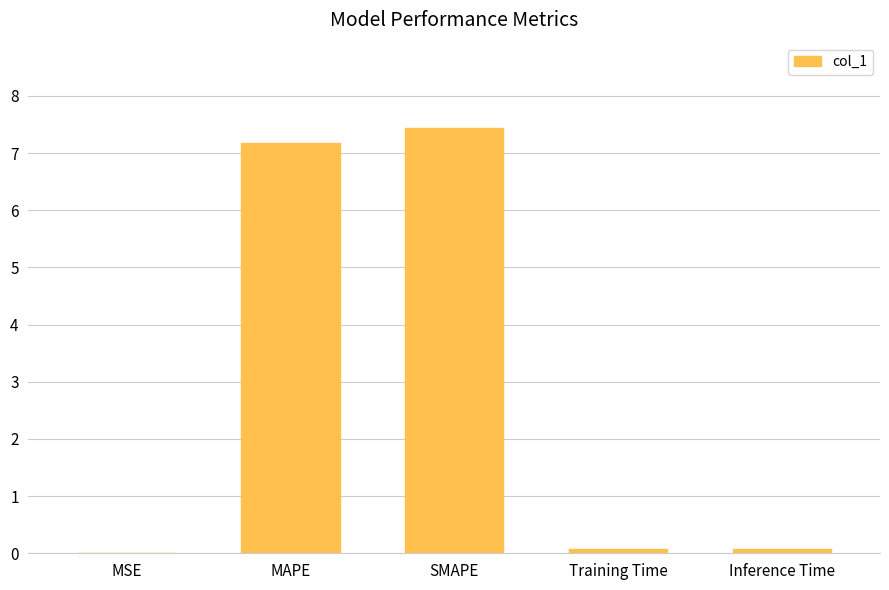

Which category has the highest value across all series?

SMAPE